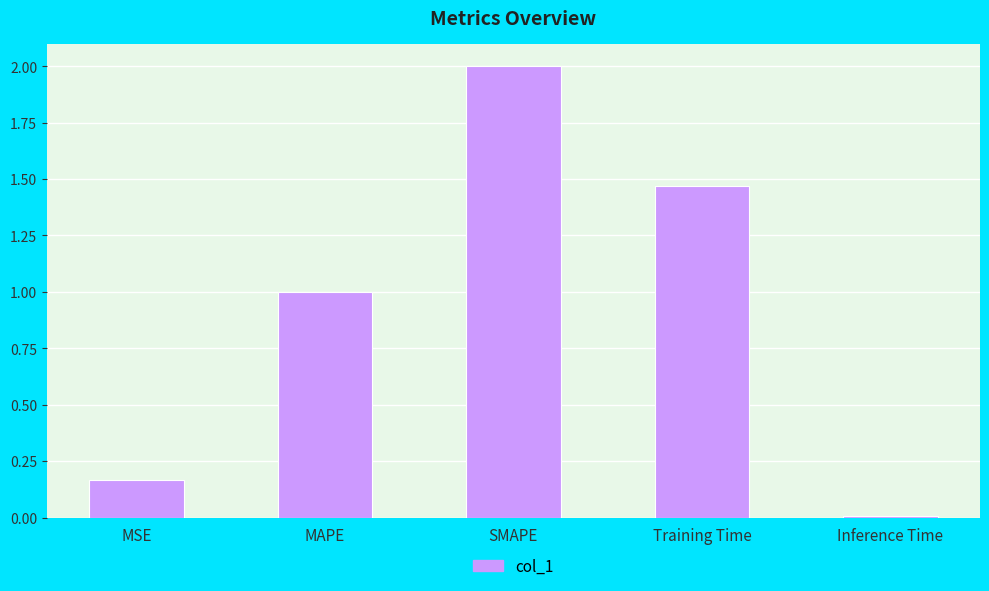

Are the bars horizontal?

No